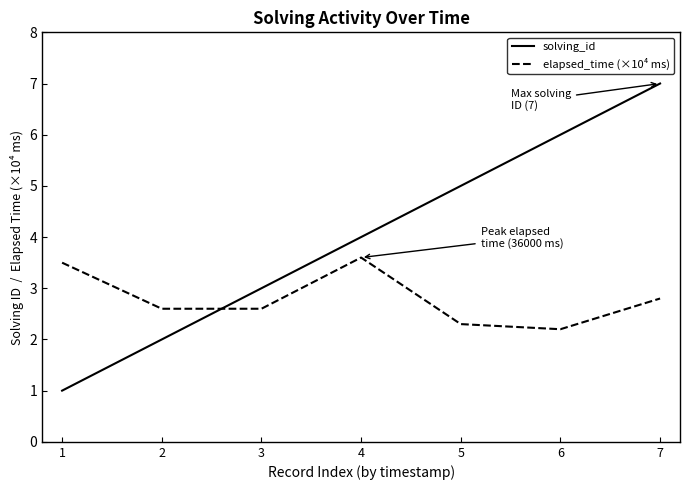

At which category is the sum across all series the highest?

7